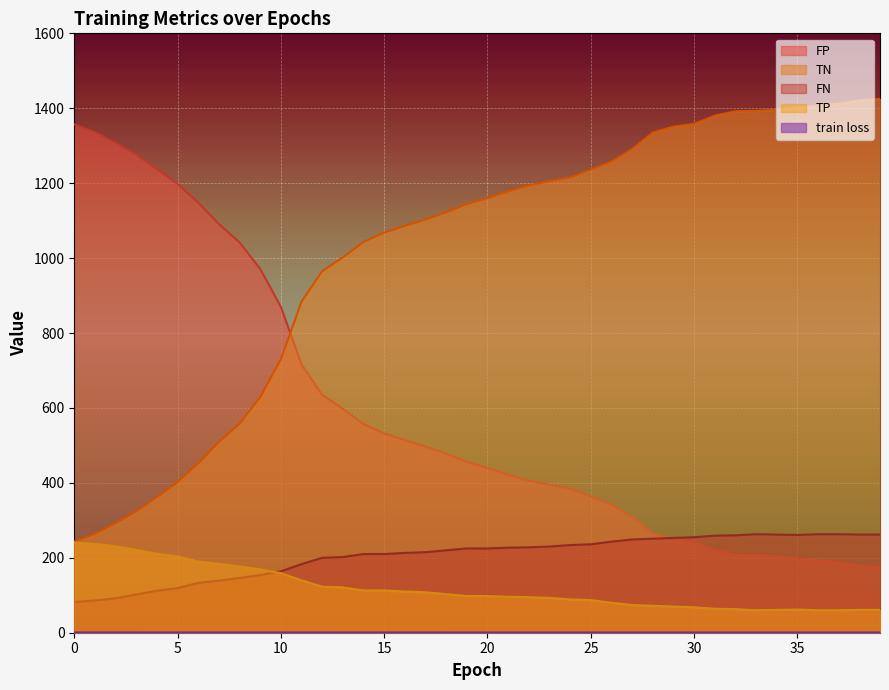

What is the minimum value for FN?

82.0